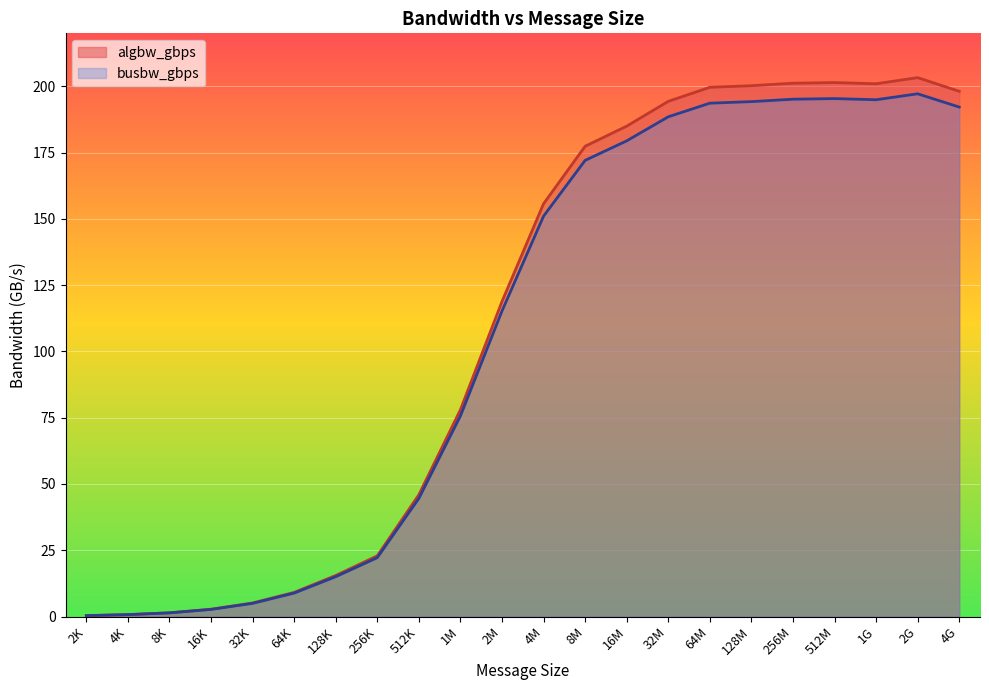

At how many categories does at least one series exceed 0?

22